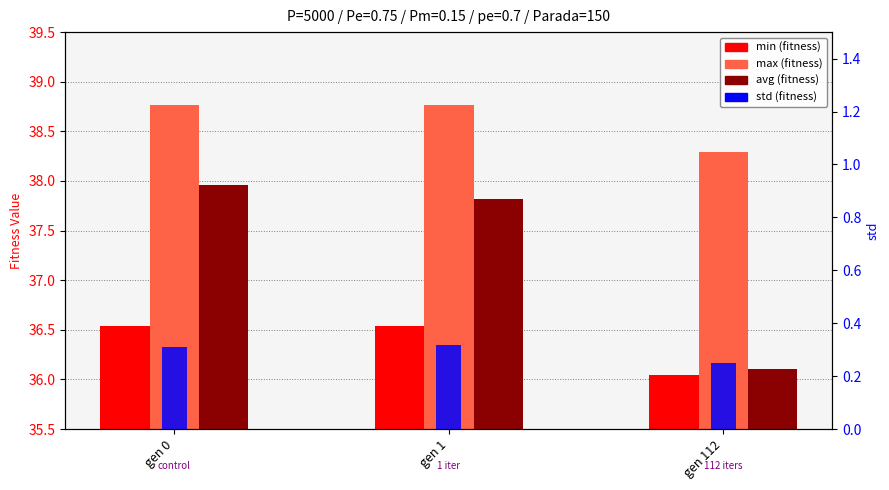

Is the value of avg at gen 112 greater than the value of min at gen 1?

No